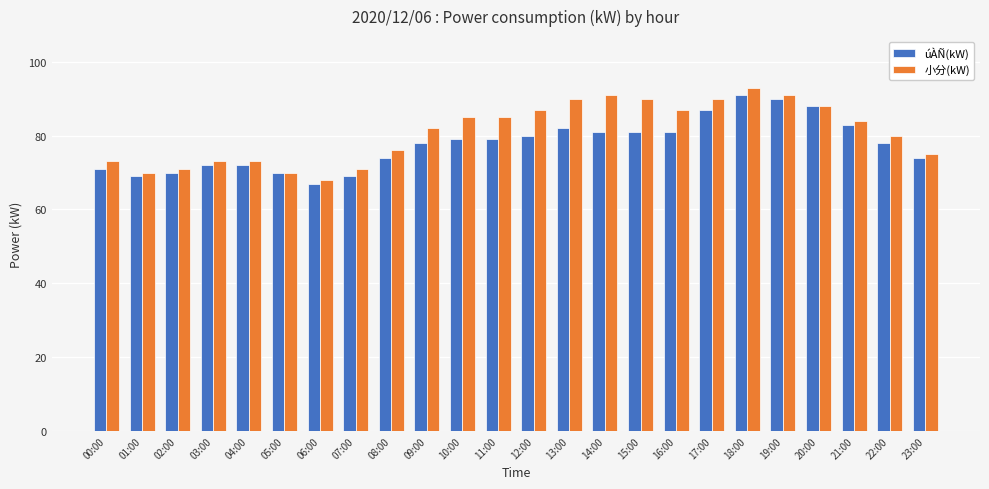

What are all the series names shown in the legend?

úÀÑ(kW), 小分(kW)